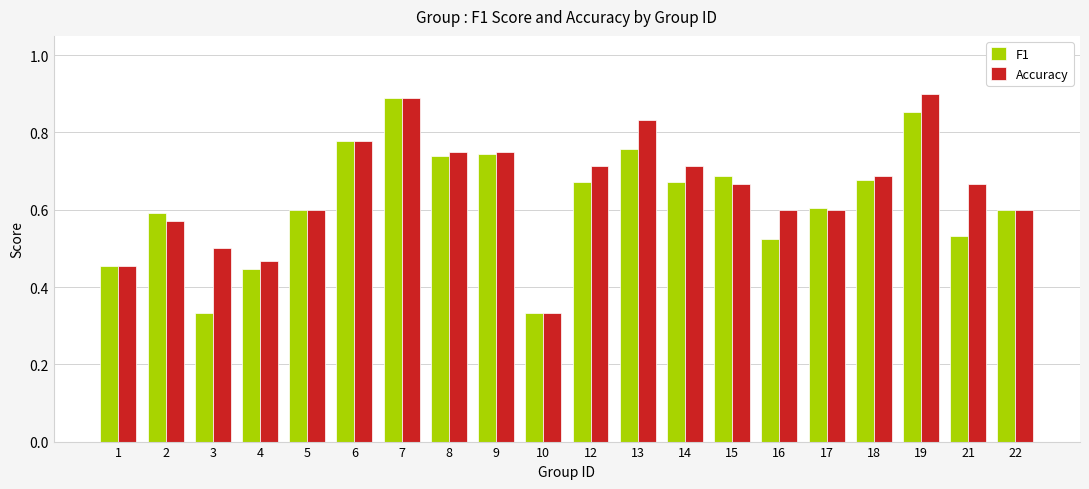

At how many categories does at least one series exceed 0?

20